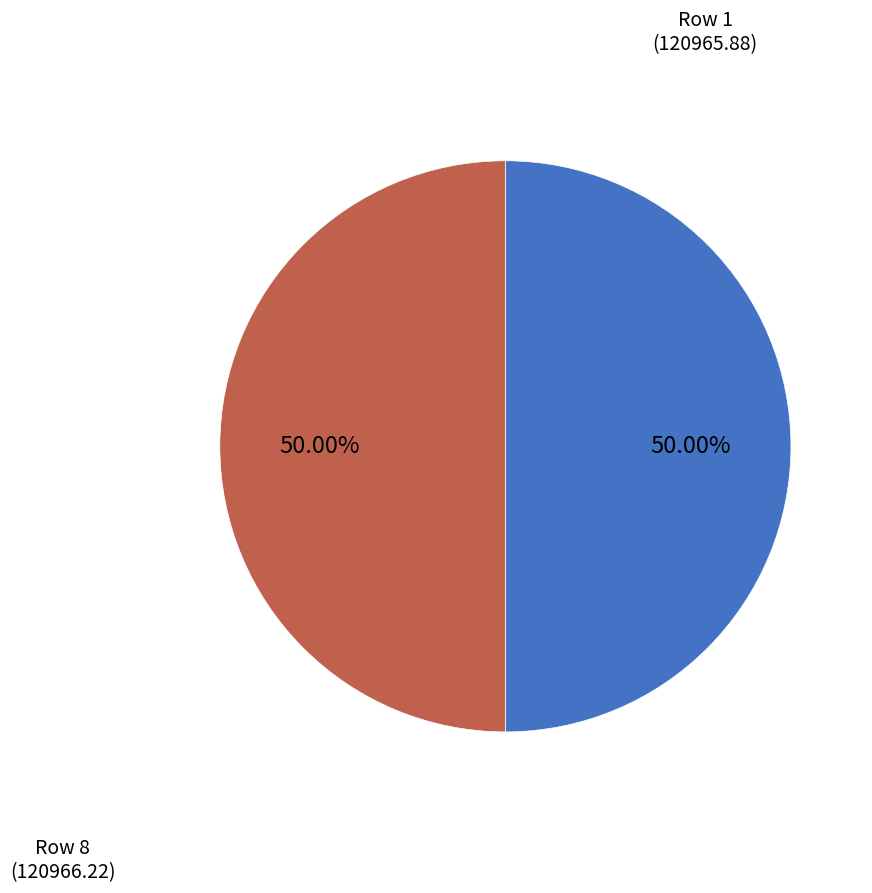

Count the number of slices in the pie.

2